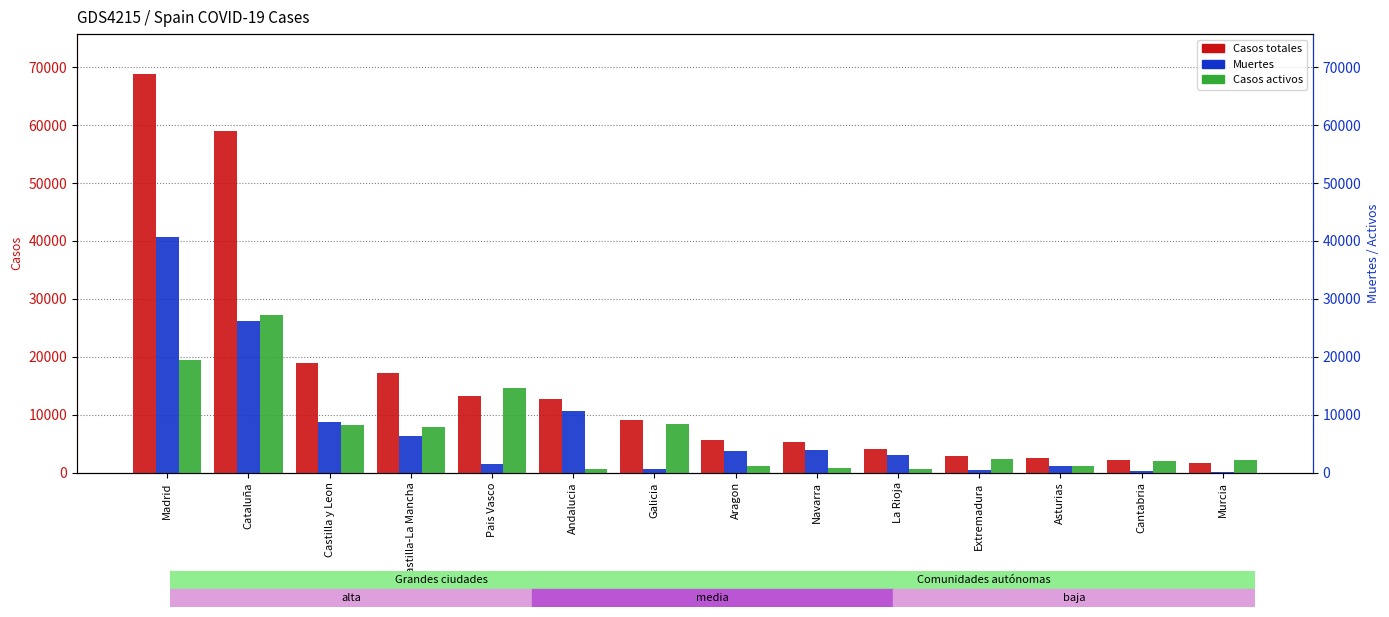

Which label corresponds to the smallest value in the chart?

Murcia